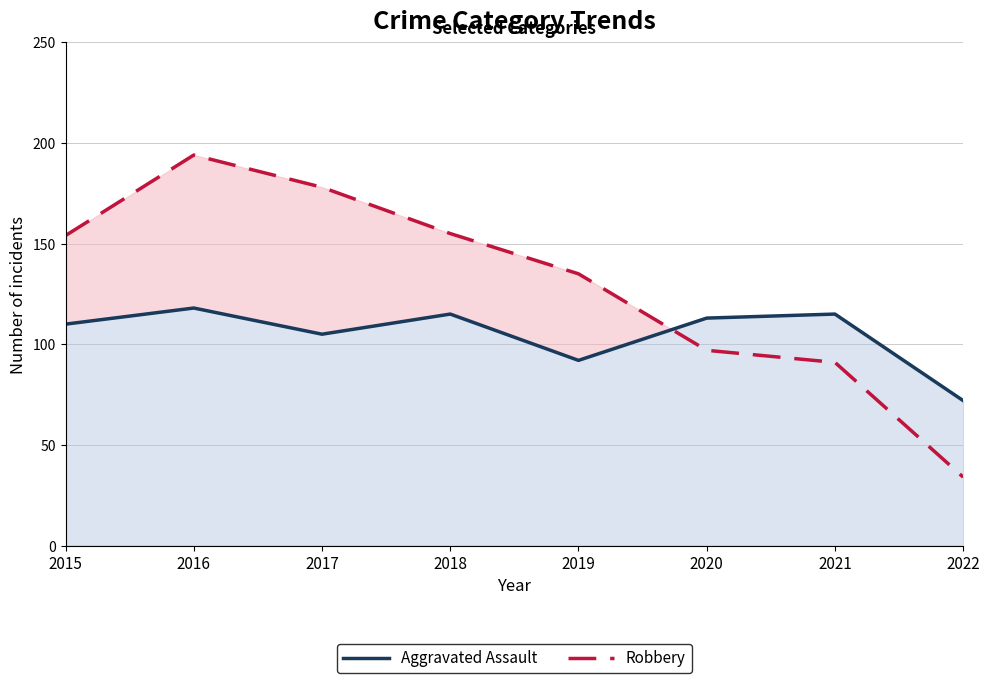

True or false: Robbery has more than 2 interior local peaks.

False